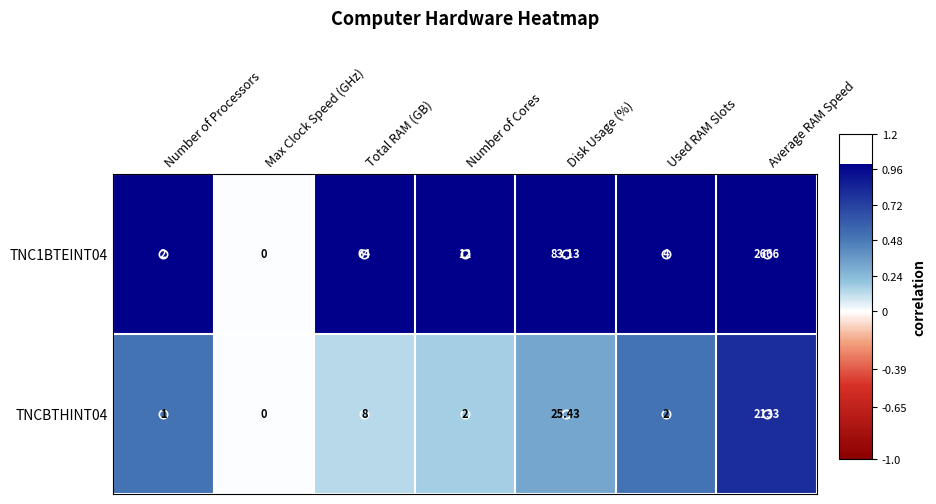

At which category is the sum across all series the highest?

Average RAM Speed